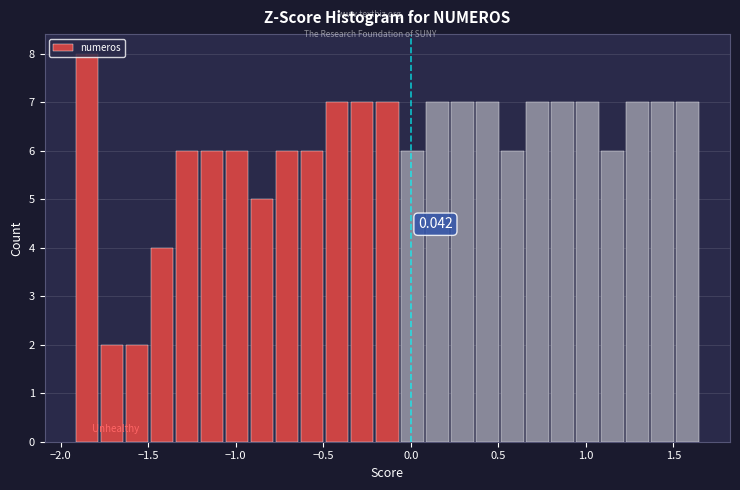

Around what value on the x-axis is the tallest bar? Give the approximate position of its centre, as read against the axis.

-1.85